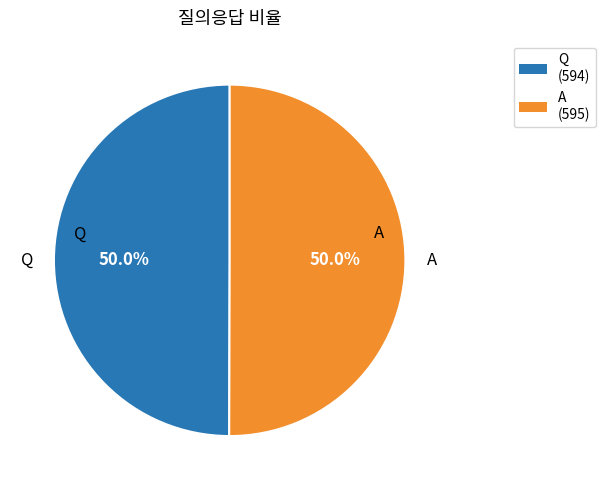

What is the ratio of the value at Q to the value at A?

1.0